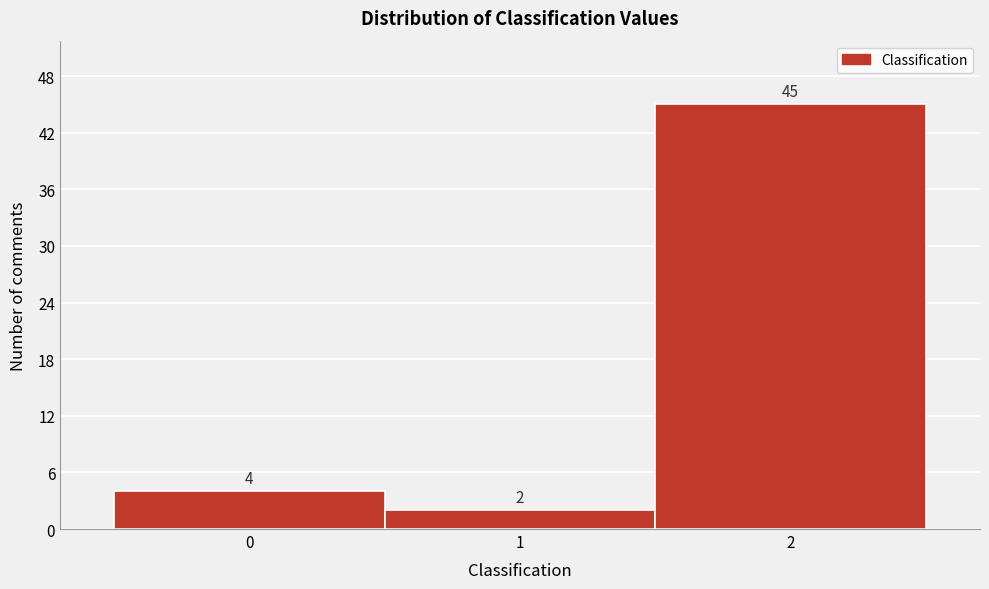

Reading left to right, transcribe this chart: for each bar, give the range it covers on the x-axis and its height.

-0.5 to 0.5: 4
0.5 to 1.5: 2
1.5 to 2.5: 45